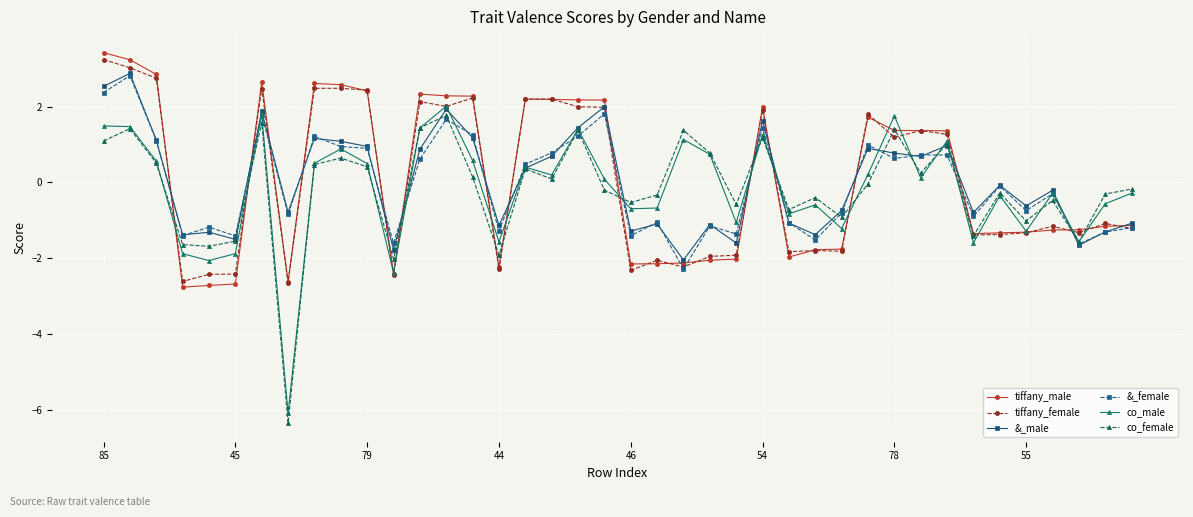

What is the value of the co_male point at the 3rd from the left?

0.6